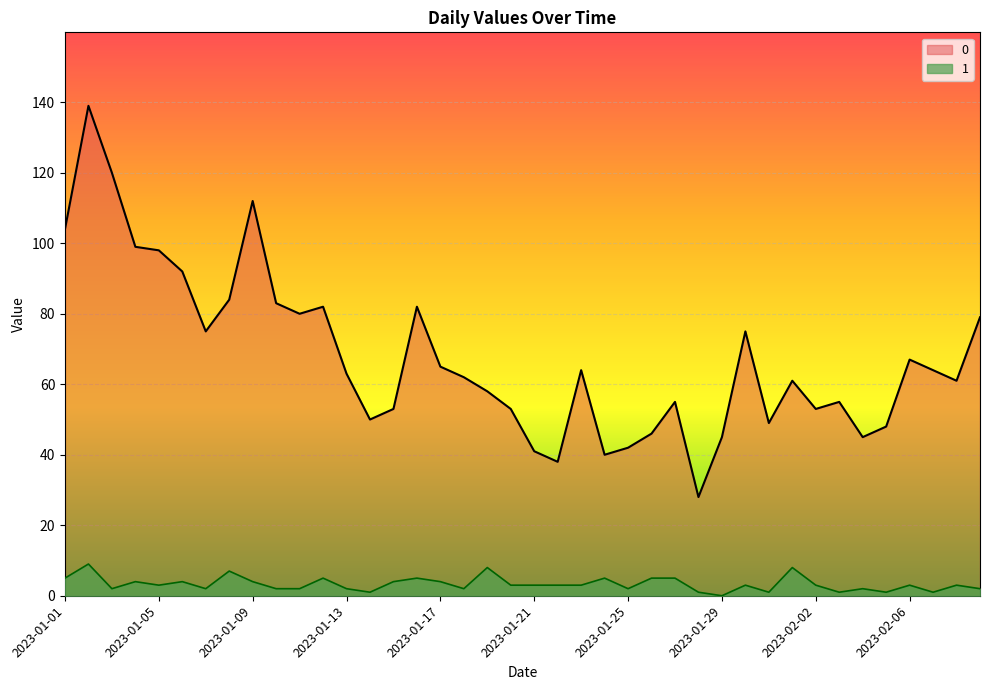

How many lines are shown in the chart?

2